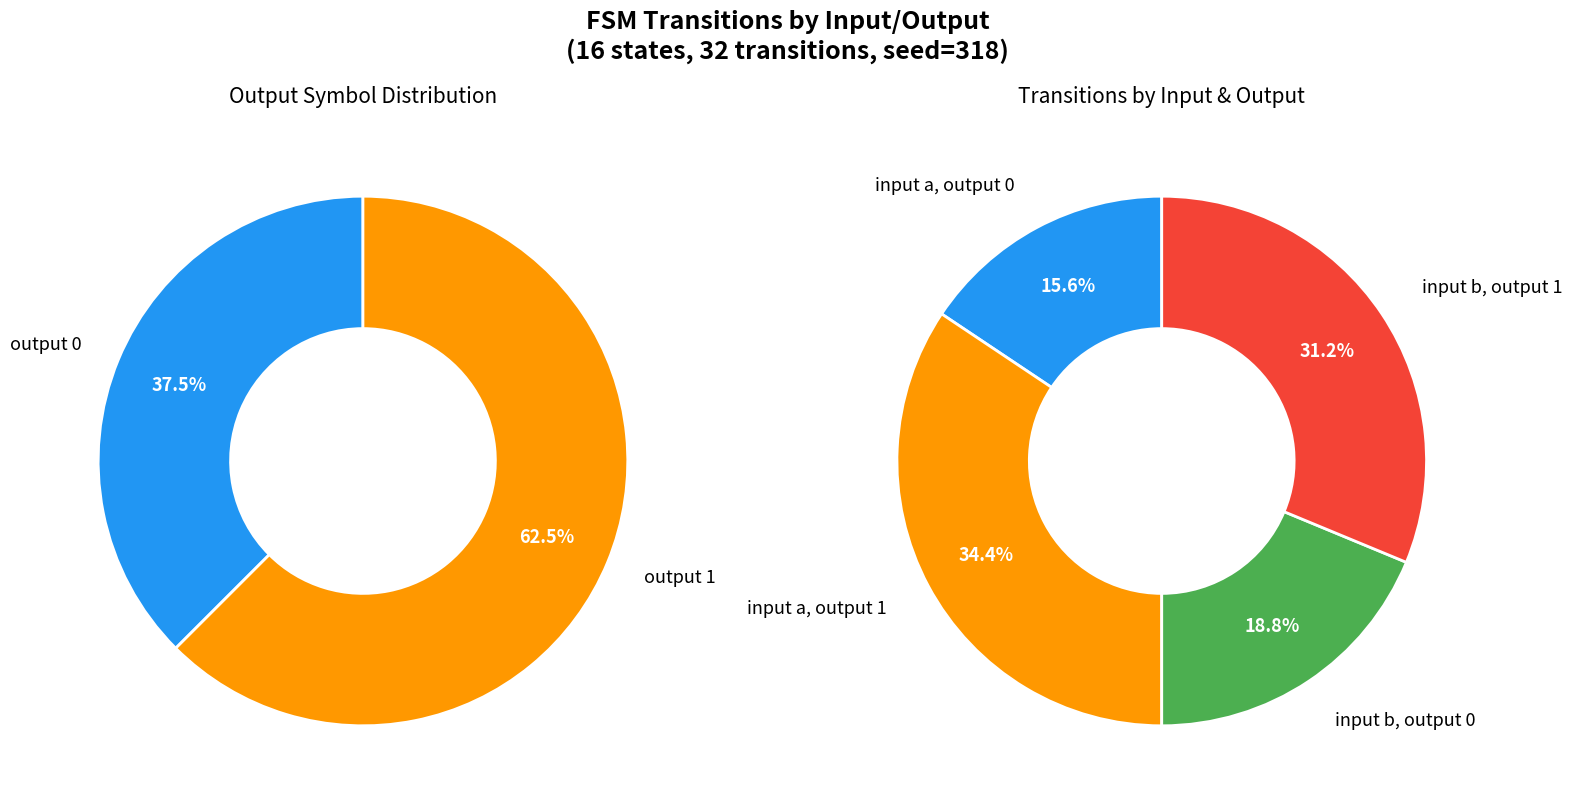

True or false: 12,10,b accounts for 18% of the total.

False